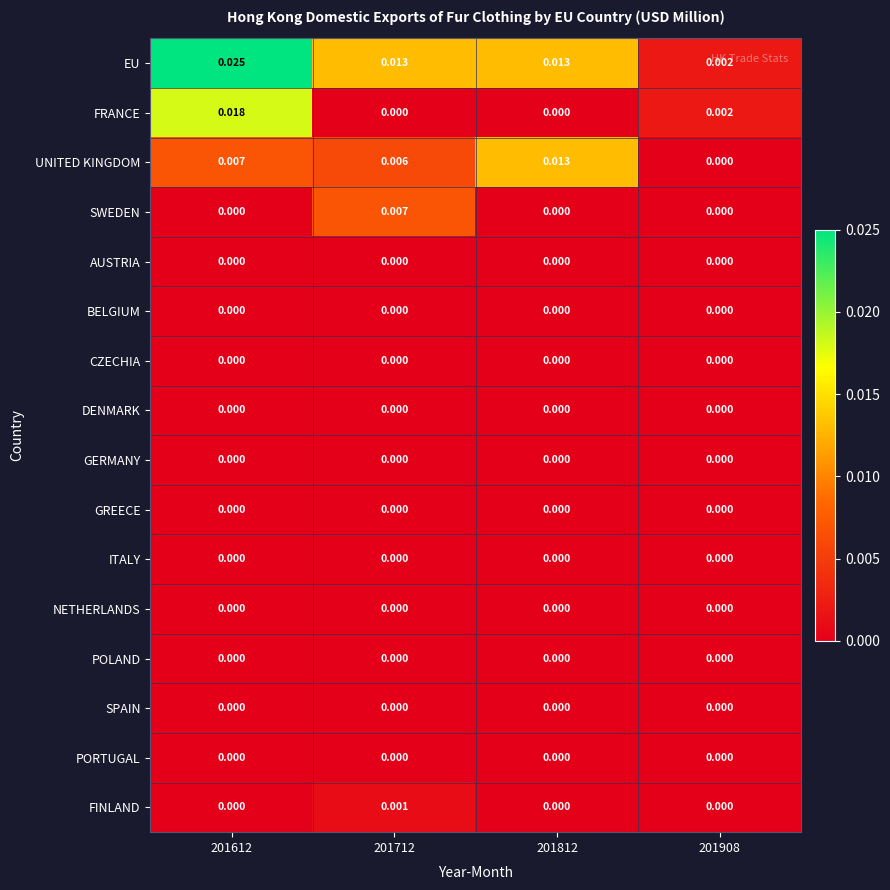

Which series has the largest total across all categories?

EU